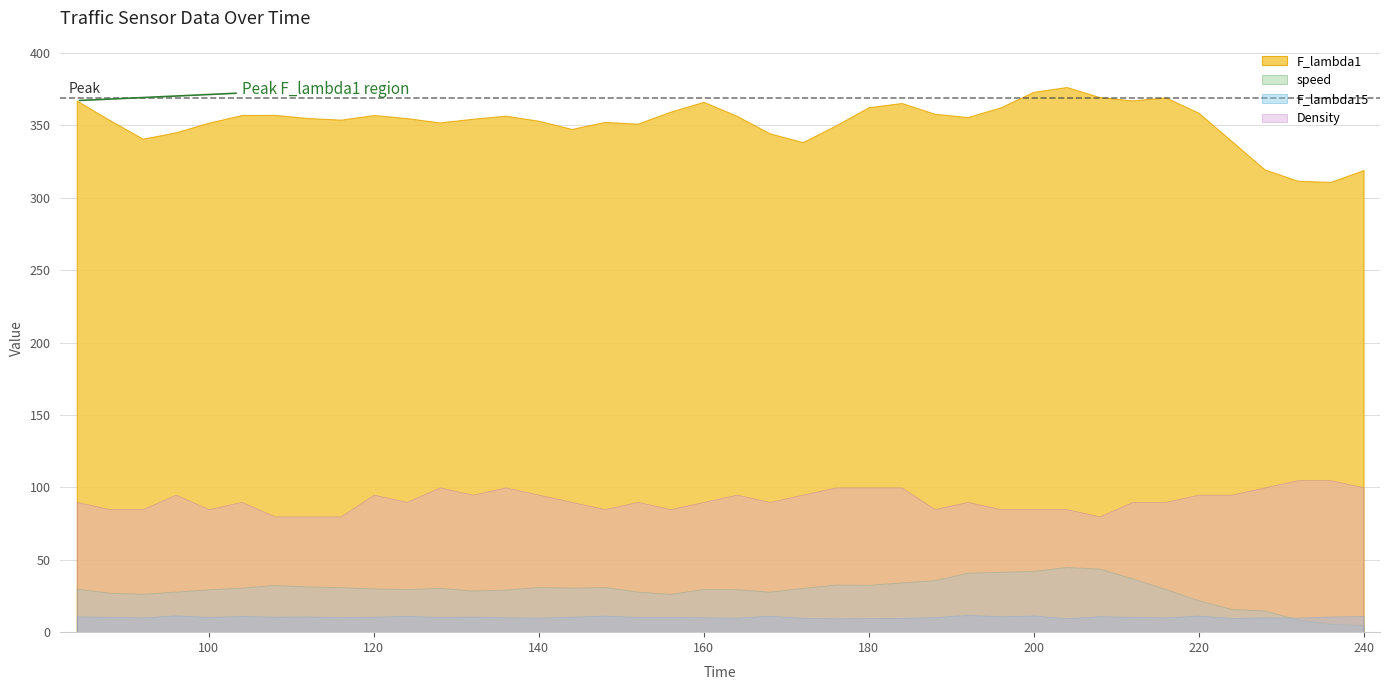

What is the lowest value of the F_lambda15 series?

9.5